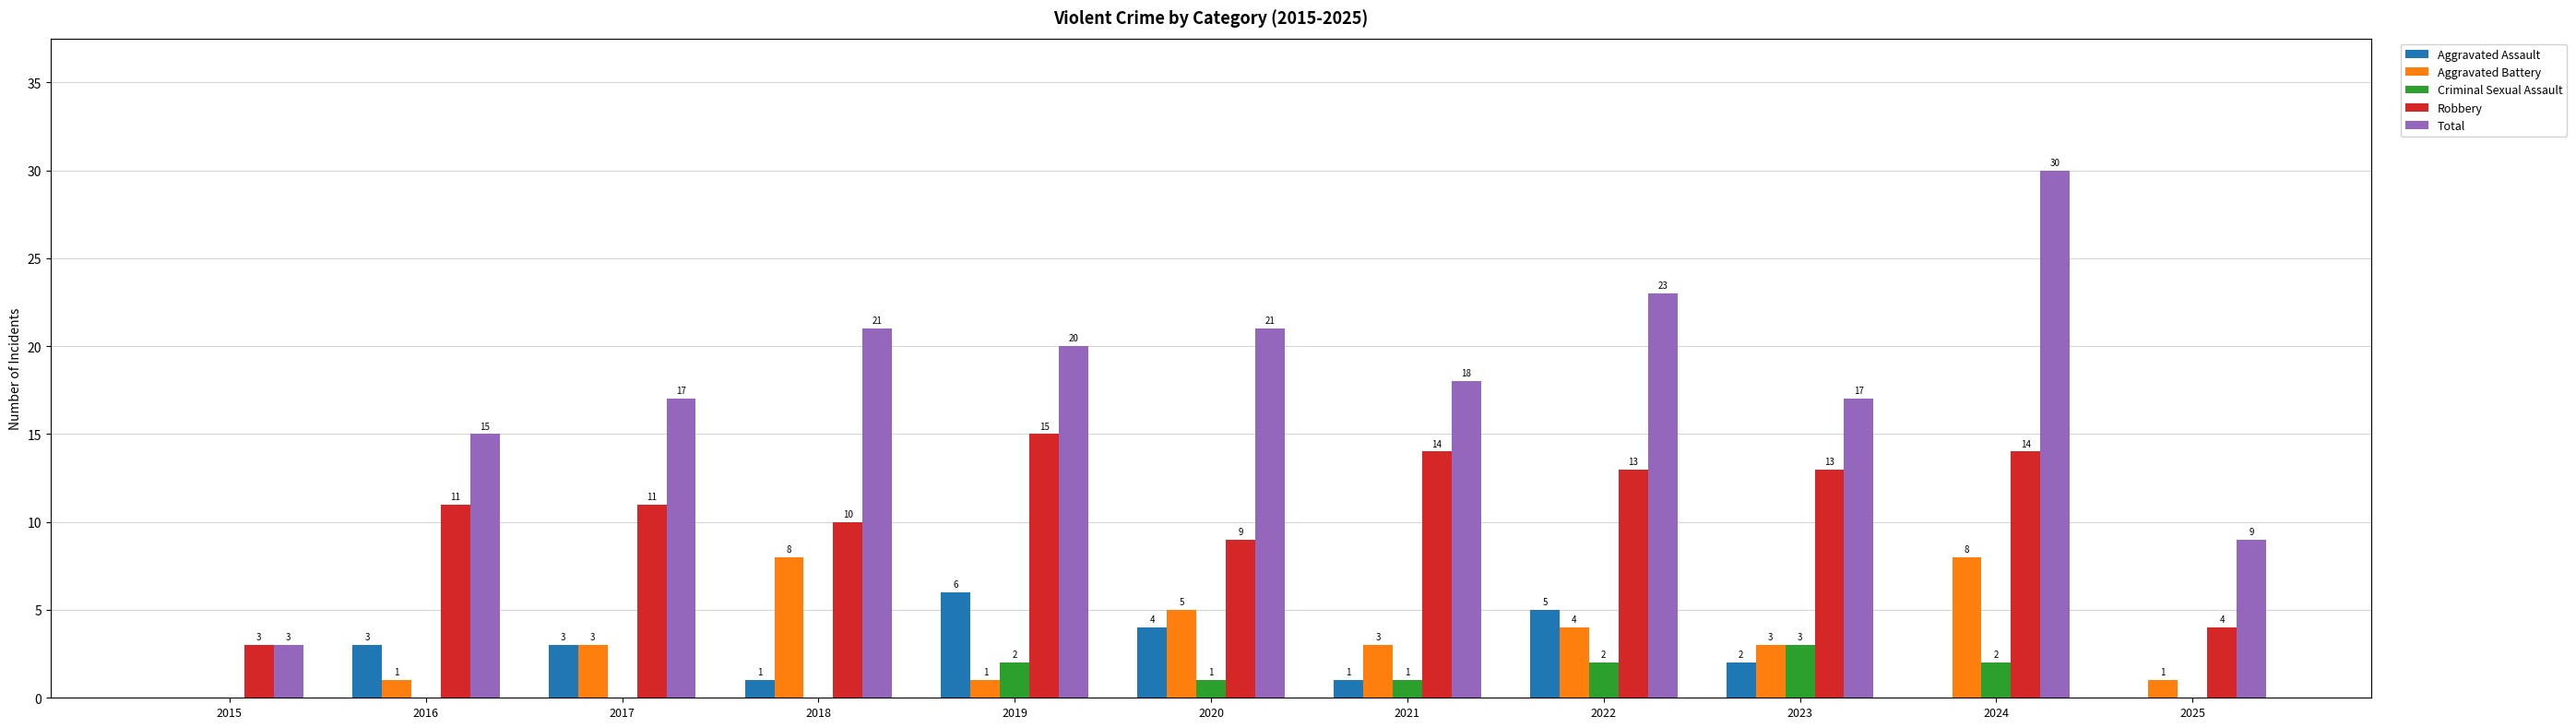

Count the number of data series in this chart.

5